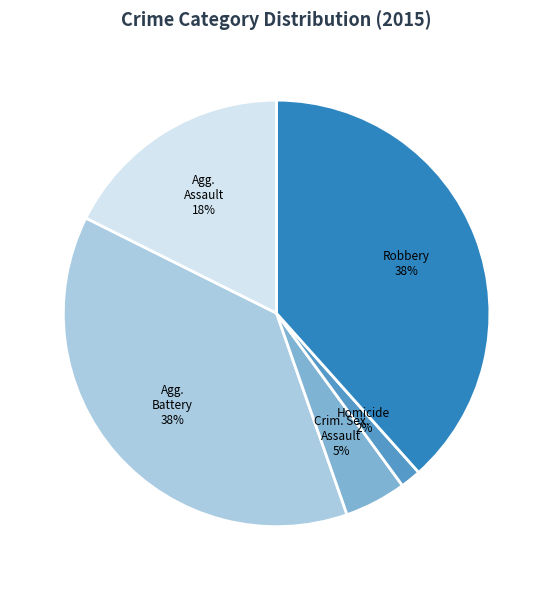

Does any single category account for the majority?

No